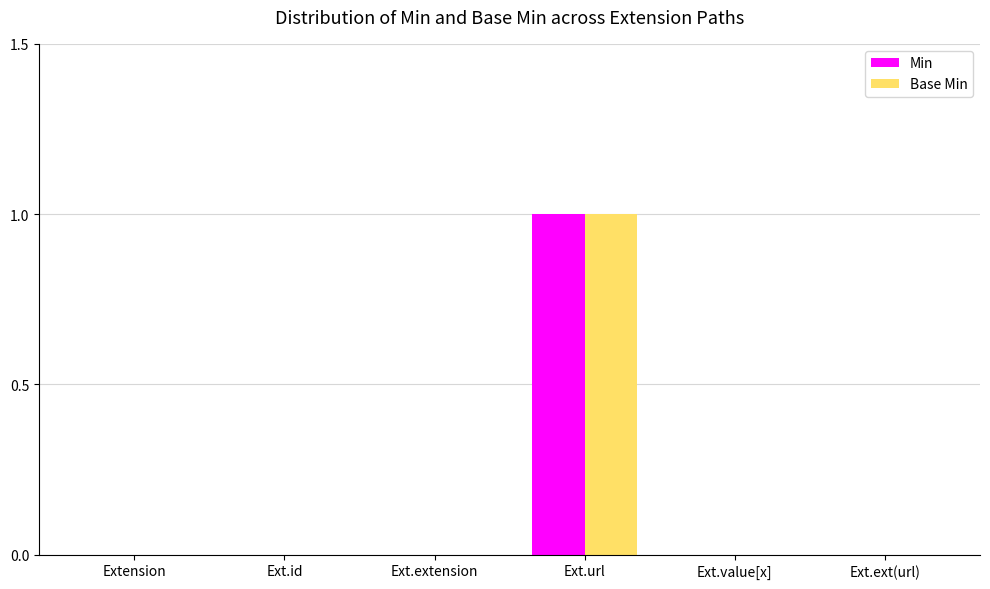

Which label corresponds to the largest value in the chart?

Ext.url